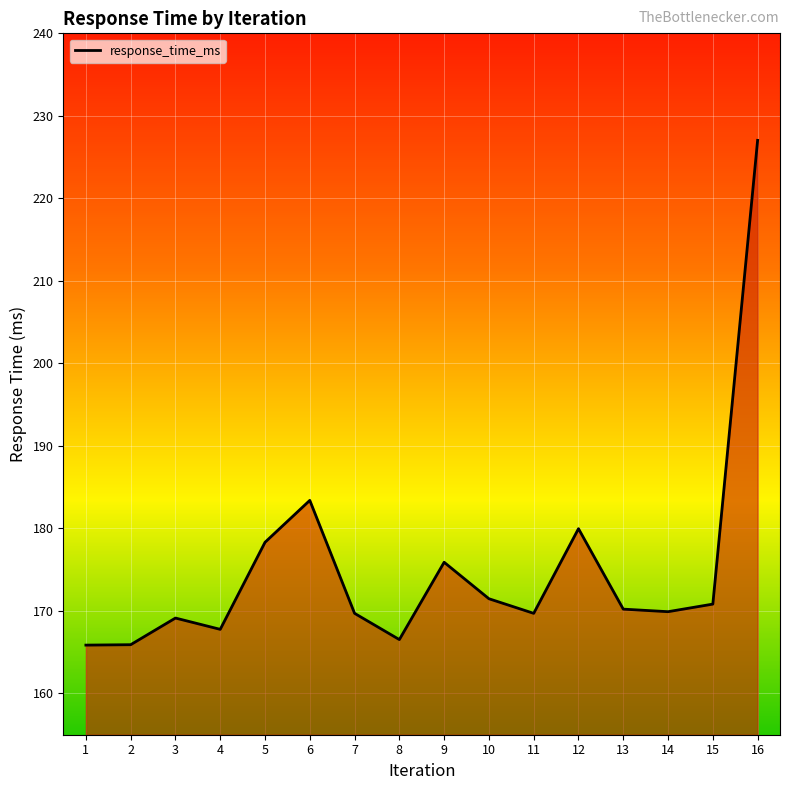

Which has a higher value, 2 or 9?

9